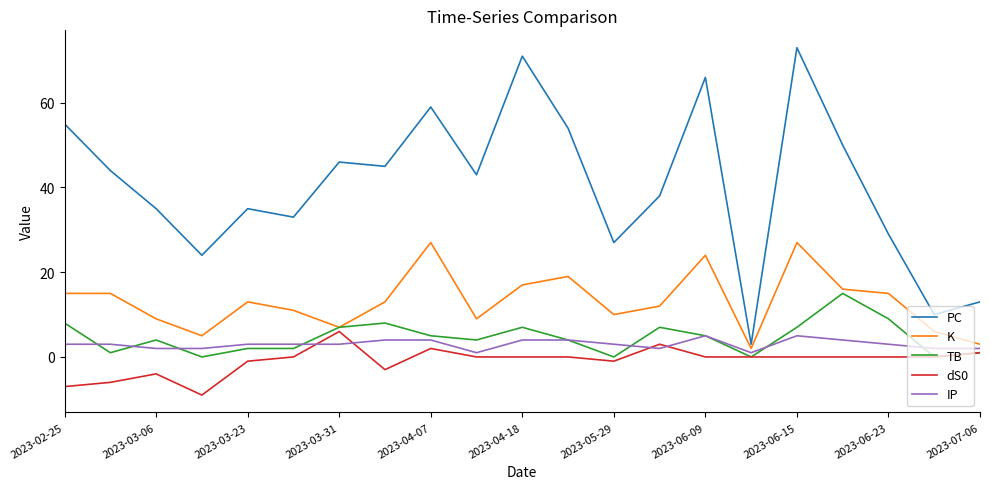

Which series has the widest spread of values?

PC